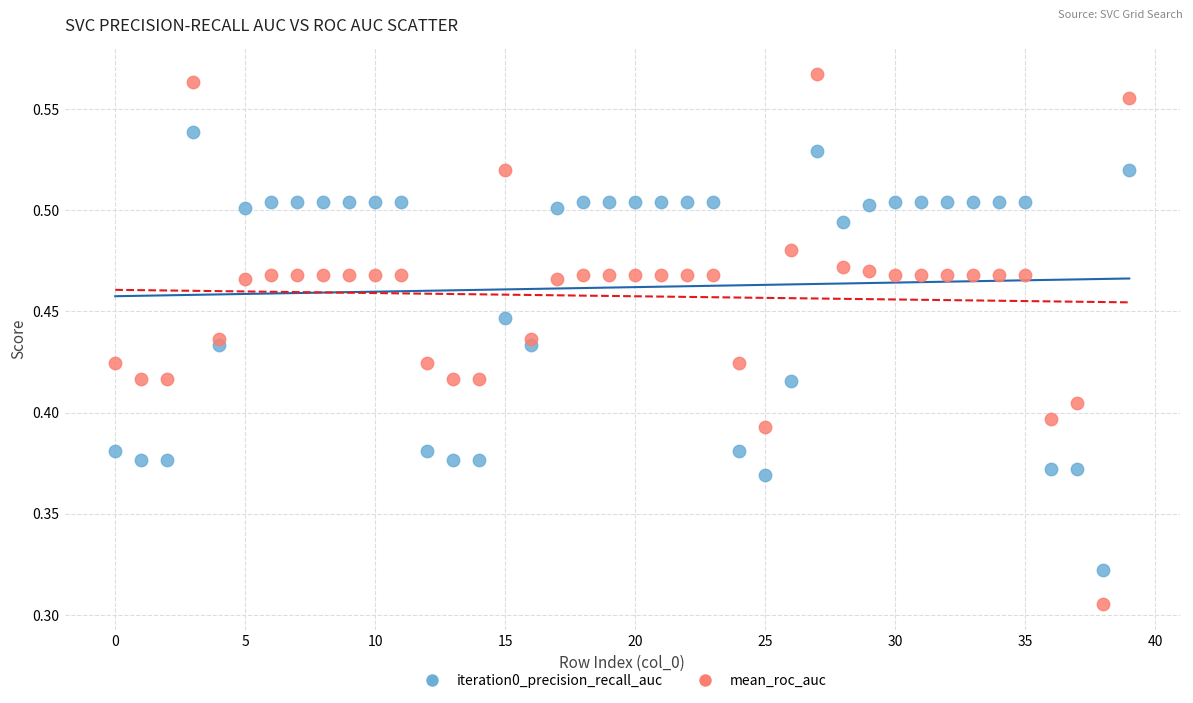

Which series reaches the minimum Y coordinate?

mean_roc_auc